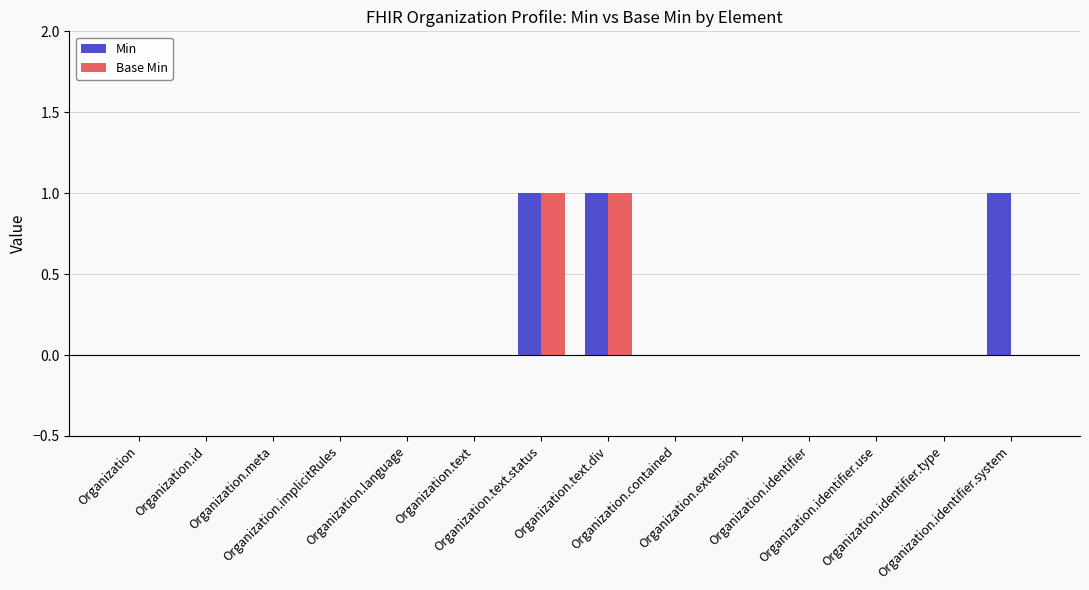

Count the Min values in the range 0 to 1.

14